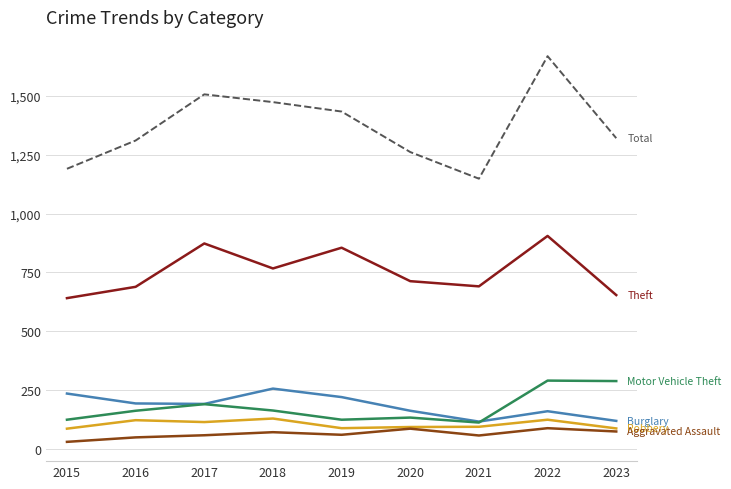

What is the spread (max minus min) of values at 2020?

1174